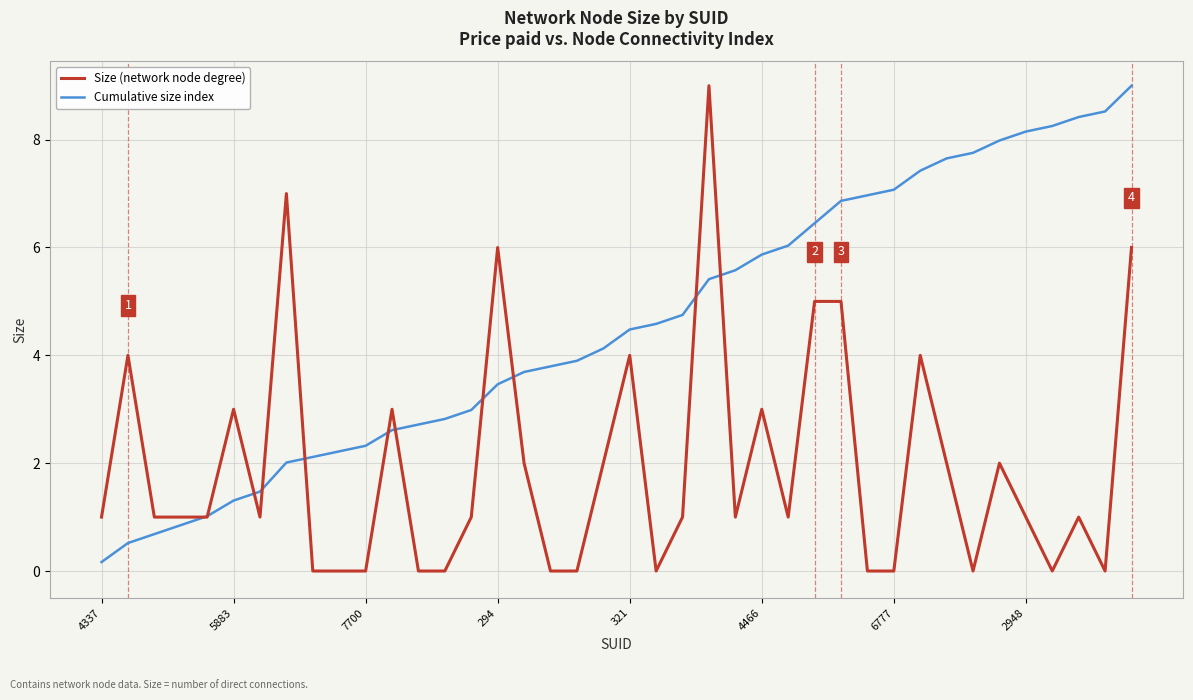

Which series has the largest total across all categories?

Cumulative size index